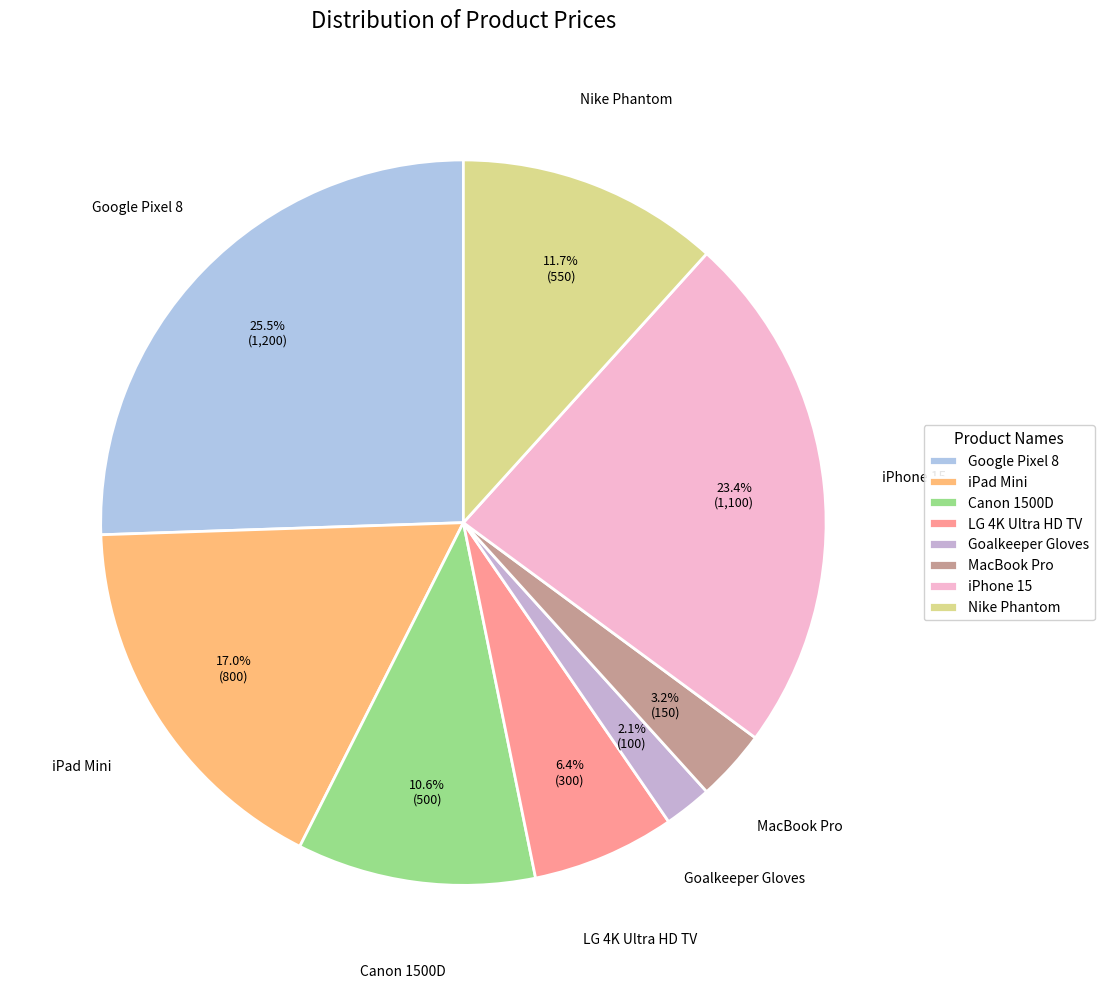

Between Nike Phantom and iPhone 15, which is larger?

iPhone 15